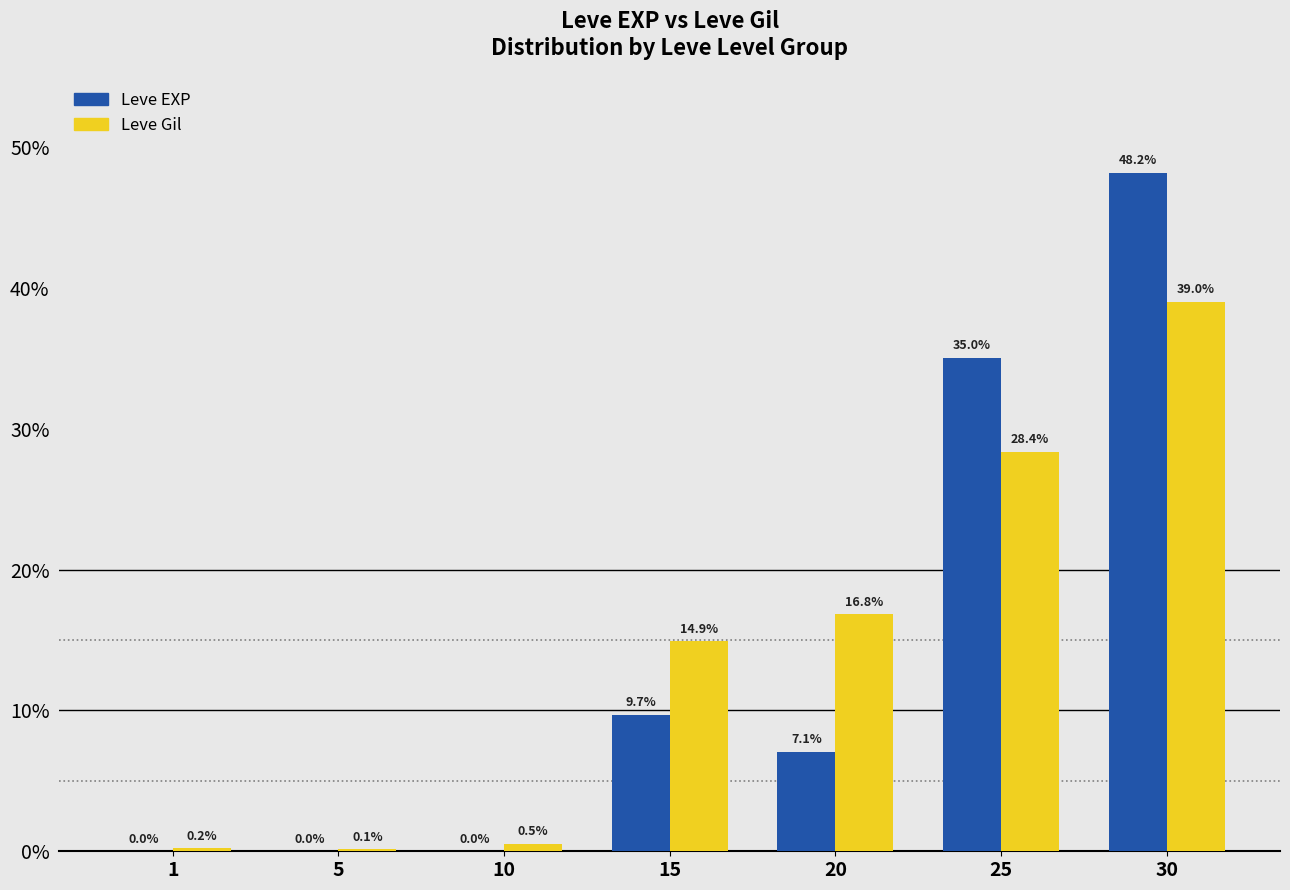

Is it true that Leve Gil equals 39.0 at 30?

True